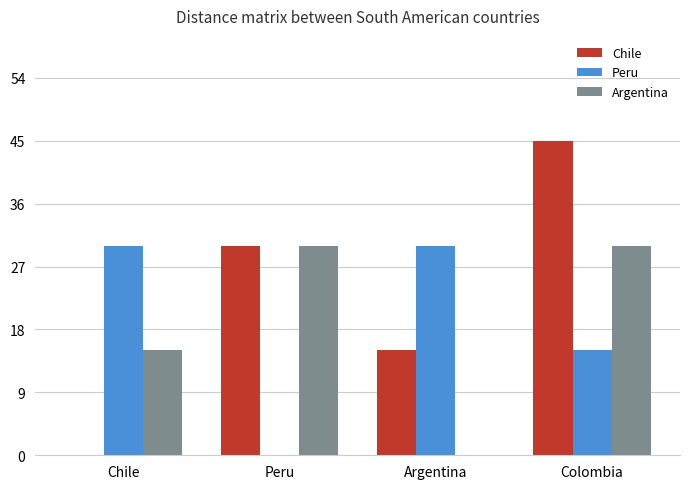

The value of Chile at Colombia is 45. True or false?

True